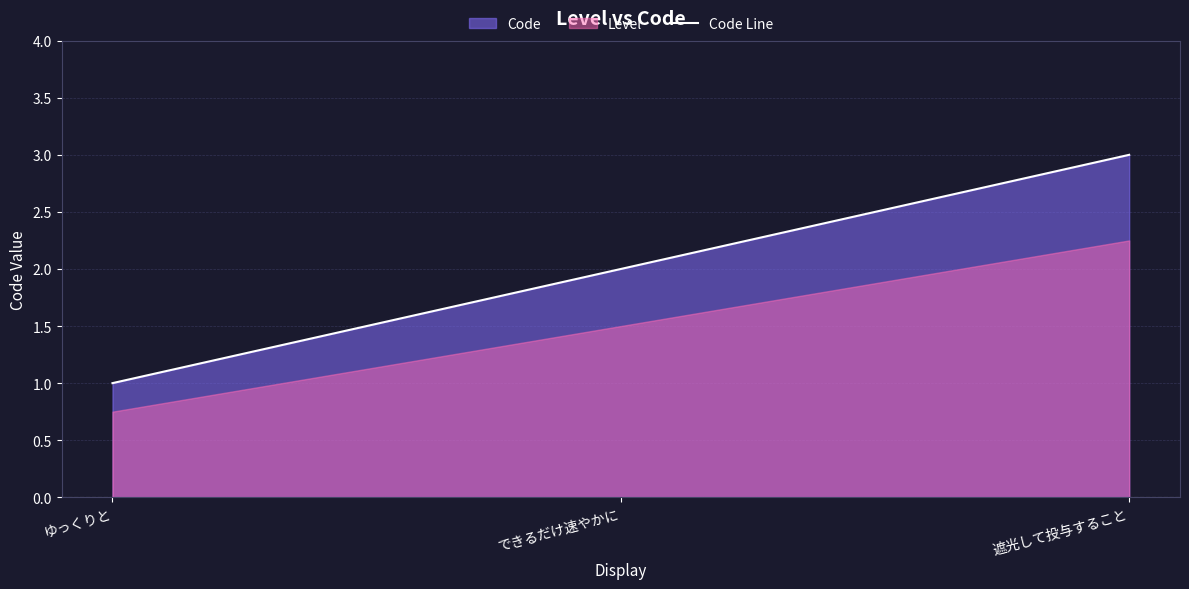

The chart shows a value of 3 at 遮光して投与すること. True or false?

True